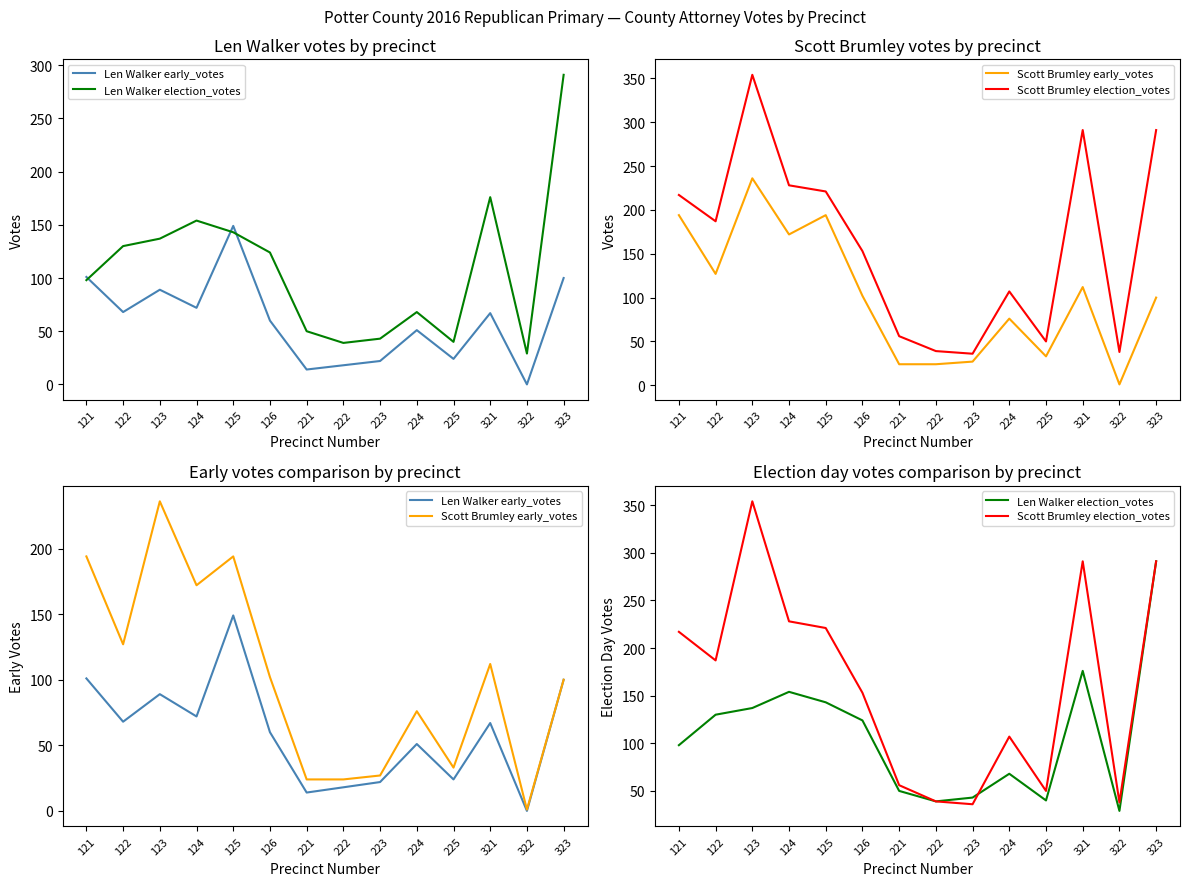

True or false: Scott Brumley election_votes and Len Walker early_votes cross at least once.

False